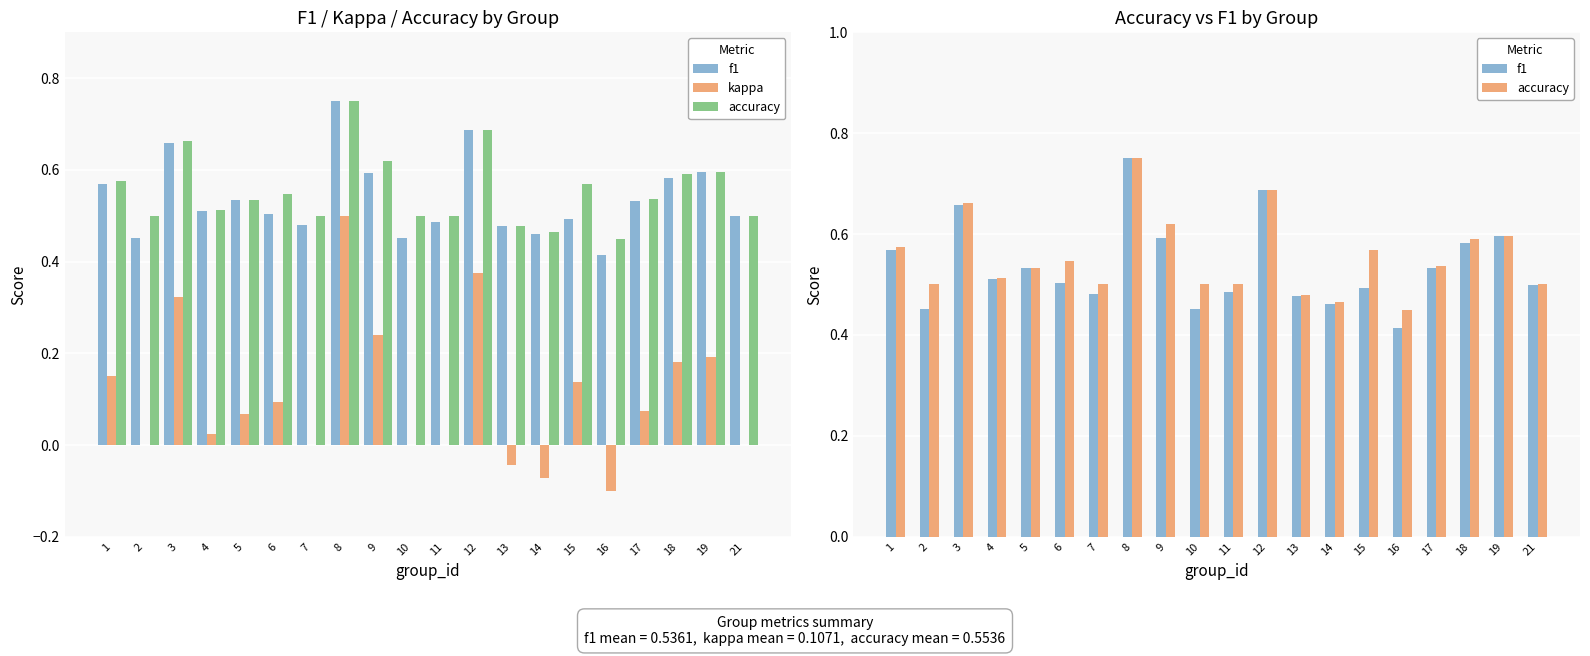

Reading left to right, extract all data points from this chart.

f1: 1=0.6	2=0.5	3=0.7	4=0.5	5=0.5	6=0.5	7=0.5	8=0.7	9=0.6	10=0.5	11=0.5	12=0.7	13=0.5	14=0.5	15=0.5	16=0.4	17=0.5	18=0.6	19=0.6	21=0.5
kappa: 1=0.2	2=0.0	3=0.3	4=0.0	5=0.1	6=0.1	7=0.0	8=0.5	9=0.2	10=0.0	11=0.0	12=0.4	13=-0.0	14=-0.1	15=0.1	16=-0.1	17=0.1	18=0.2	19=0.2	21=0.0
accuracy: 1=0.6	2=0.5	3=0.7	4=0.5	5=0.5	6=0.5	7=0.5	8=0.8	9=0.6	10=0.5	11=0.5	12=0.7	13=0.5	14=0.5	15=0.6	16=0.5	17=0.5	18=0.6	19=0.6	21=0.5